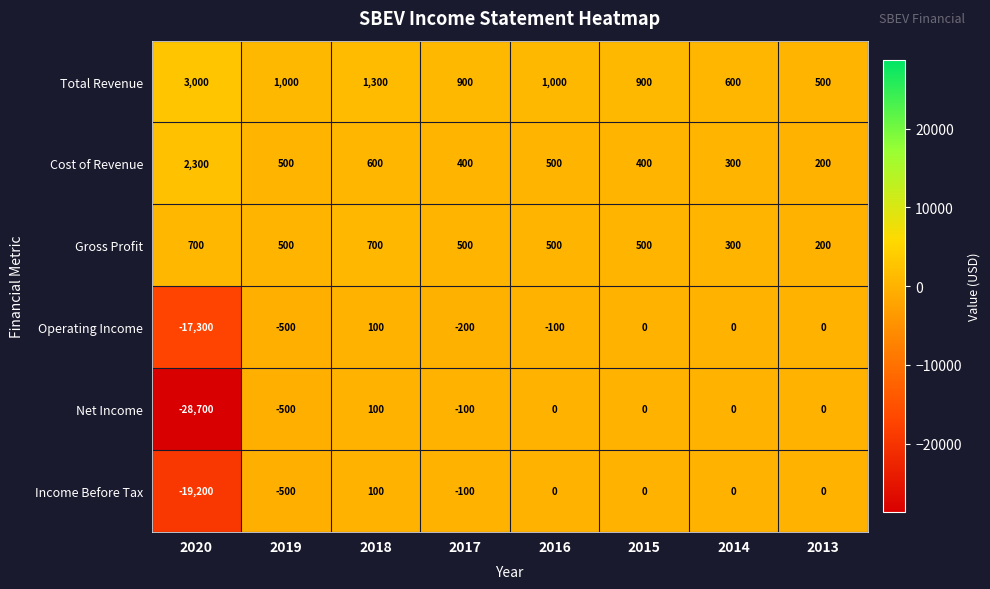

What is the difference between the highest and lowest values at 2018?

1200